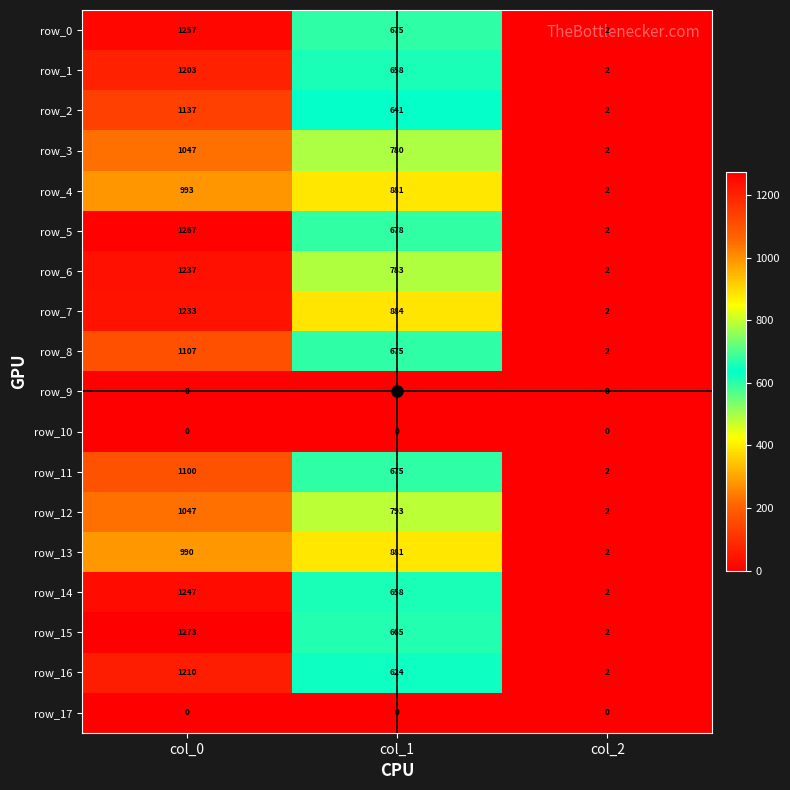

What is the total value across all series at col_2?

30